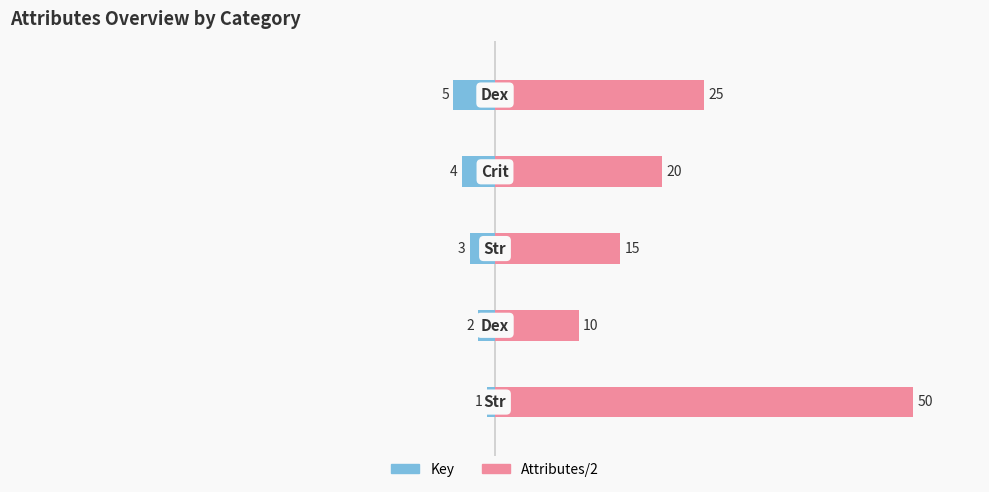

What is the sum of the Key values at 1 and 4?

-7